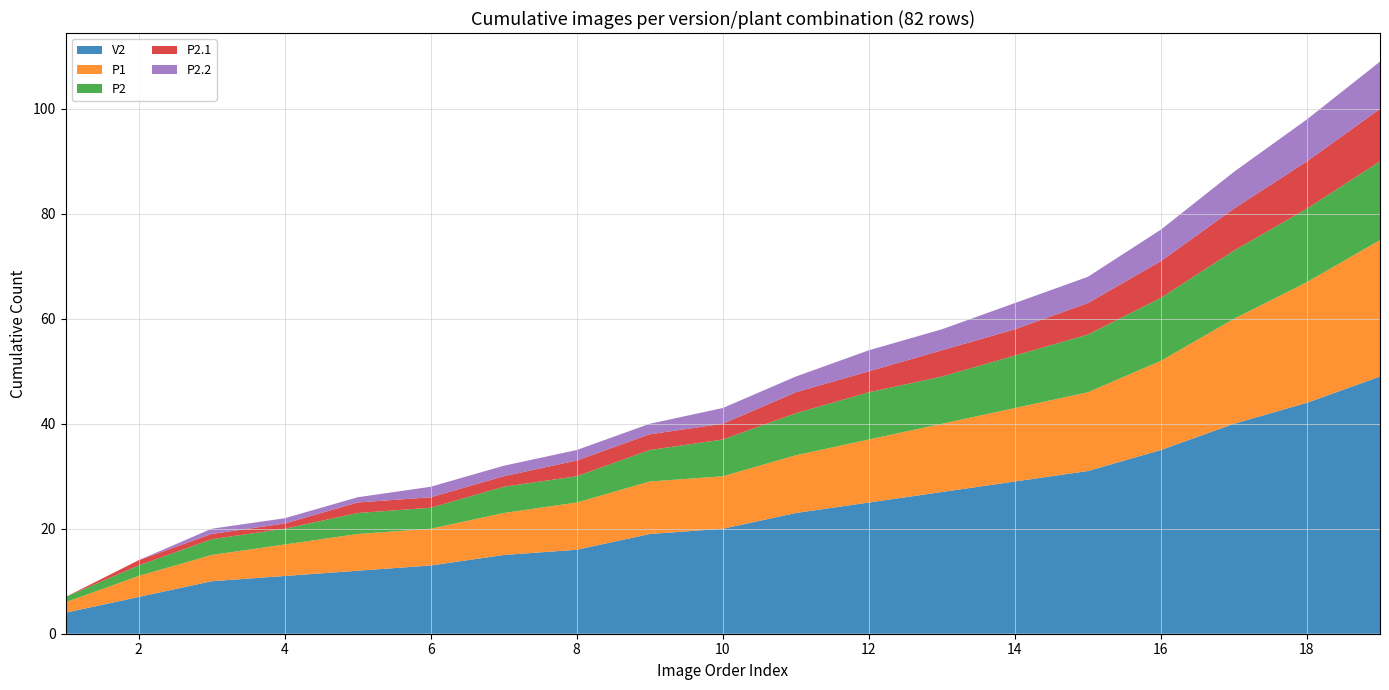

Reading right to left, transcribe all the data shown in this chart.

V2: 49	44	40	35	31	29	27	25	23	20	19	16	15	13	12	11	10	7	4
P1: 26	23	20	17	15	14	13	12	11	10	10	9	8	7	7	6	5	4	2
P2: 15	14	13	12	11	10	9	9	8	7	6	5	5	4	4	3	3	2	1
P2.1: 10	9	8	7	6	5	5	4	4	3	3	3	2	2	2	1	1	1	0
P2.2: 9	8	7	6	5	5	4	4	3	3	2	2	2	2	1	1	1	0	0